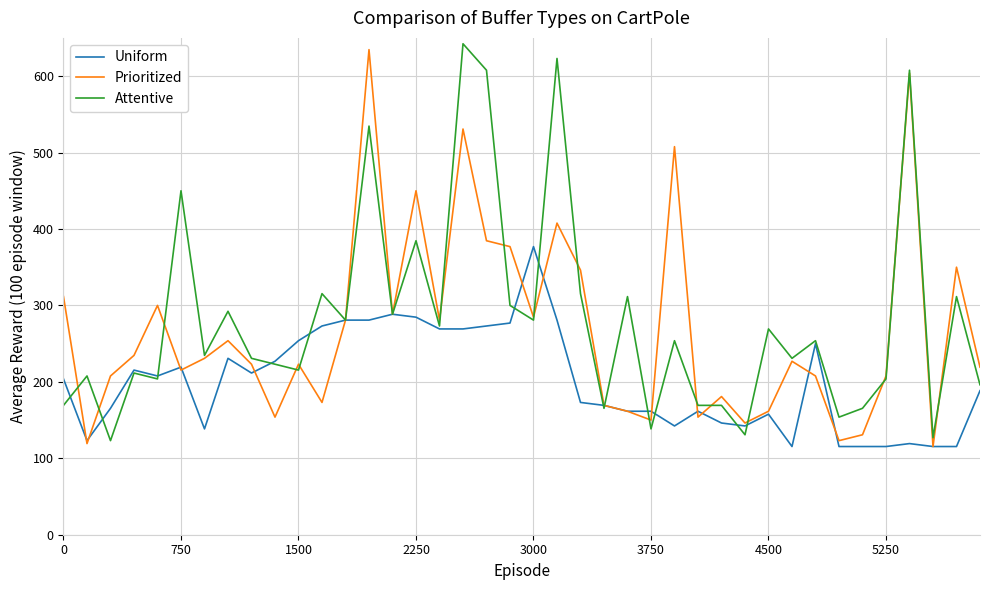

What is the minimum value shown in the chart?

115.4